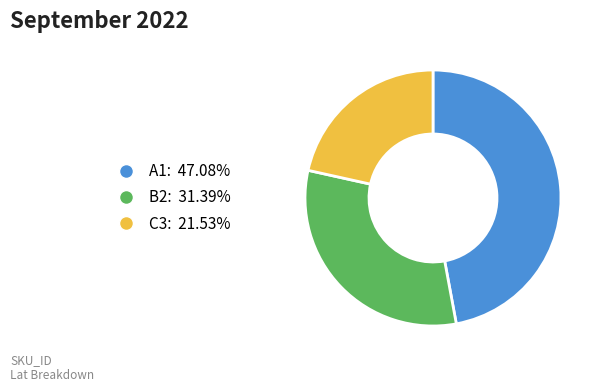

Count the number of slices in the pie.

3